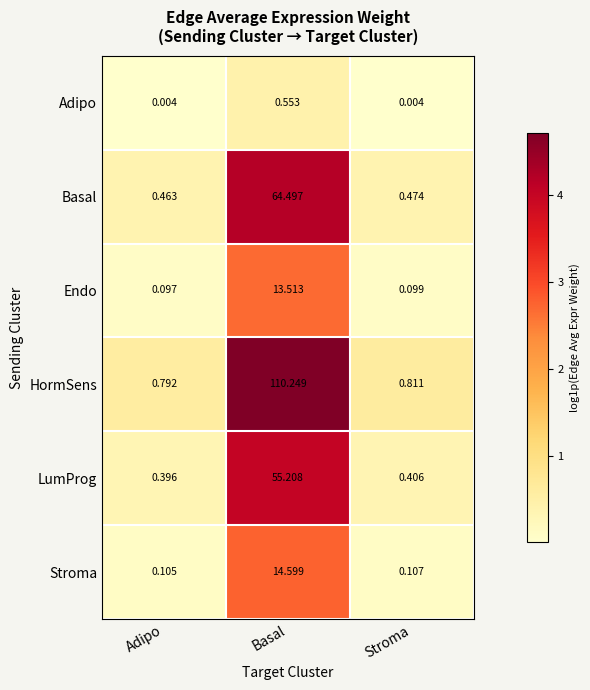

At which category is the sum across all series the highest?

Basal